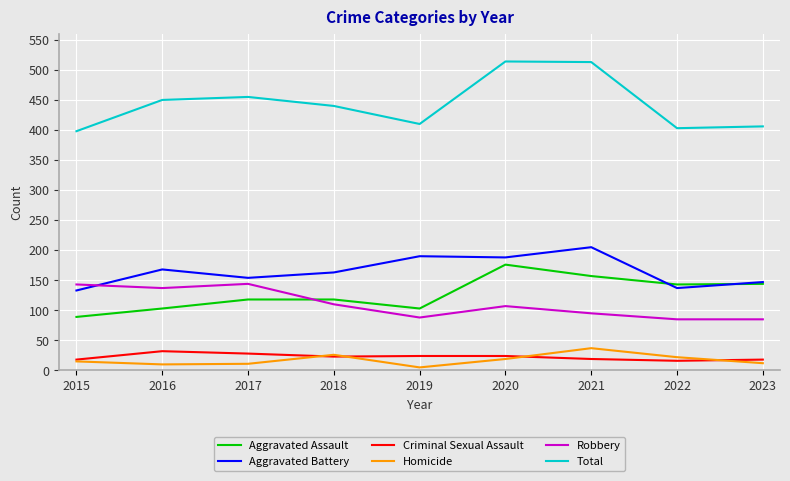

What is the difference between the maximum and minimum values in the Criminal Sexual Assault series?

16